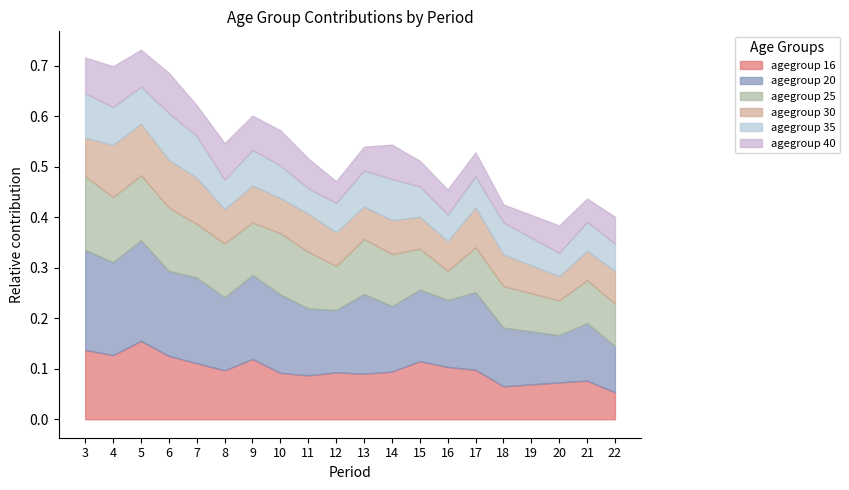

Does the chart display data point markers on the line(s)?

No